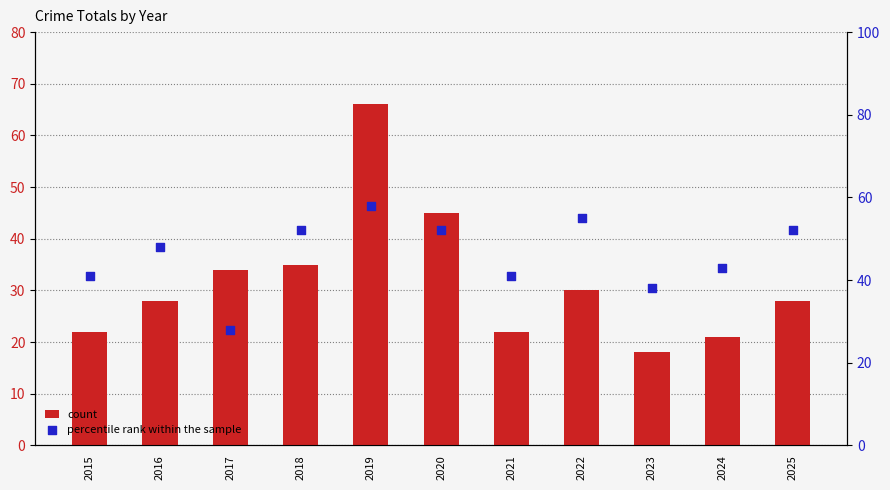

What is the total value across all series at 2019?

124